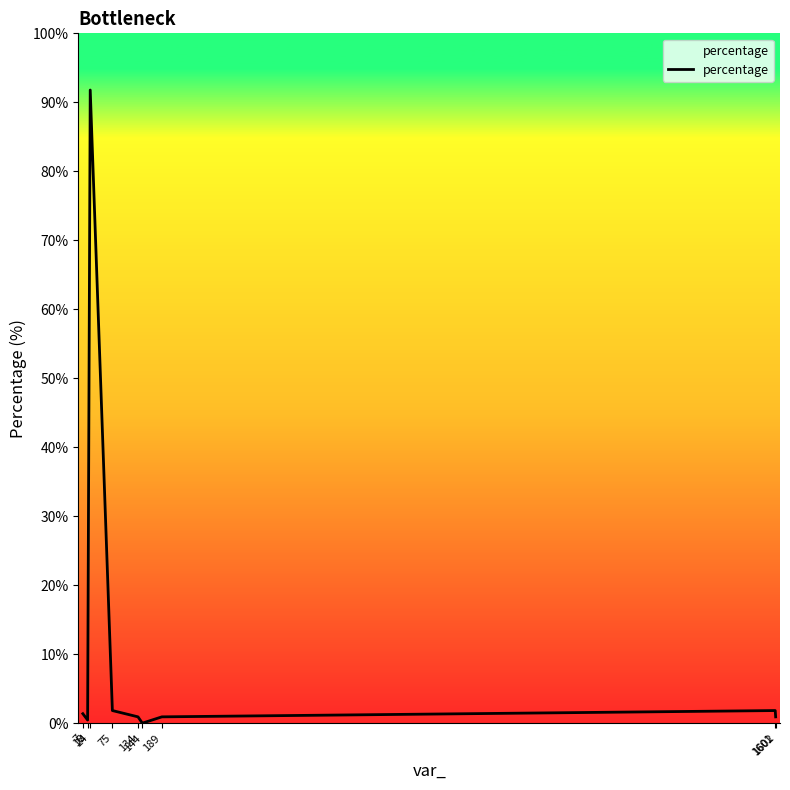

Reading right to left, extract all data points from this chart.

1602=0.9	1601=1.8	189=0.9	144=0.0	134=0.9	75=1.8	24=91.8	18=0.5	7=1.4